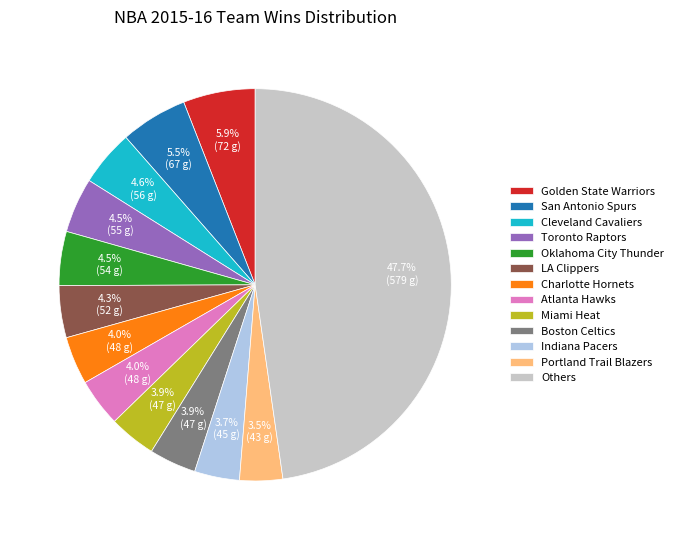

Does LA Clippers represent more than half of the total?

No